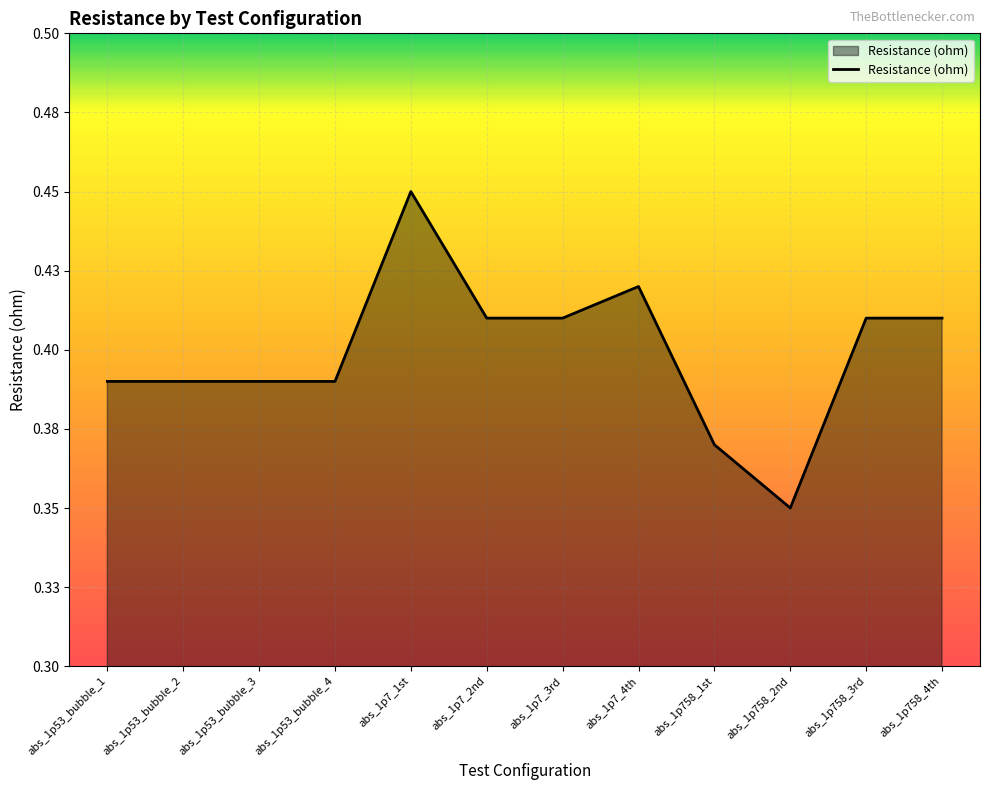

Does the chart display data point markers on the line(s)?

No